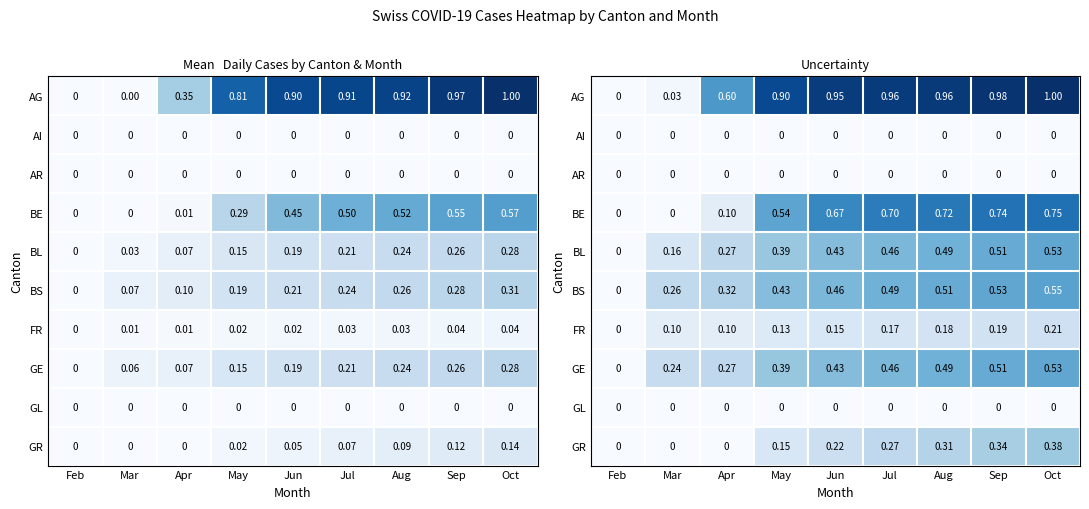

How many values in the GE series exceed 0?

8